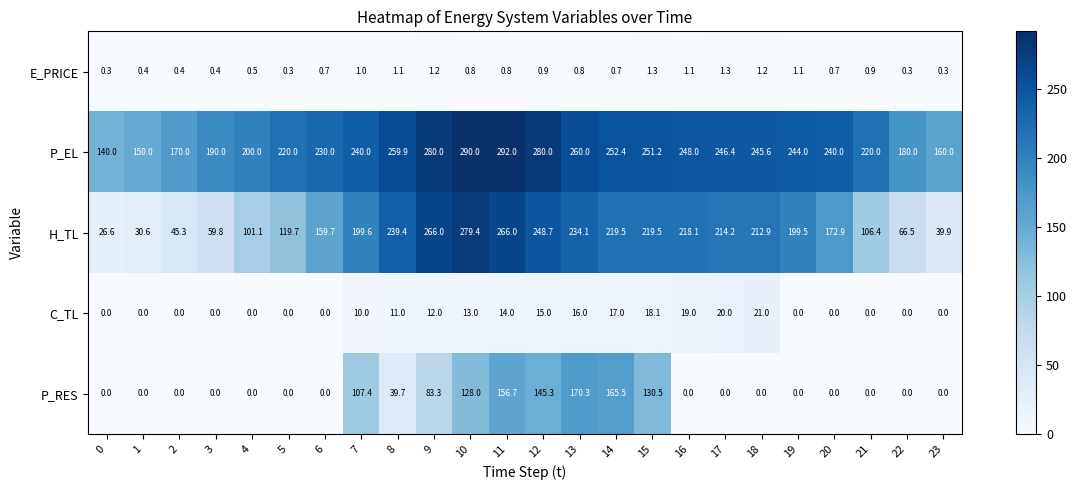

What is the sum of the H_TL values at 1 and 19?

230.1